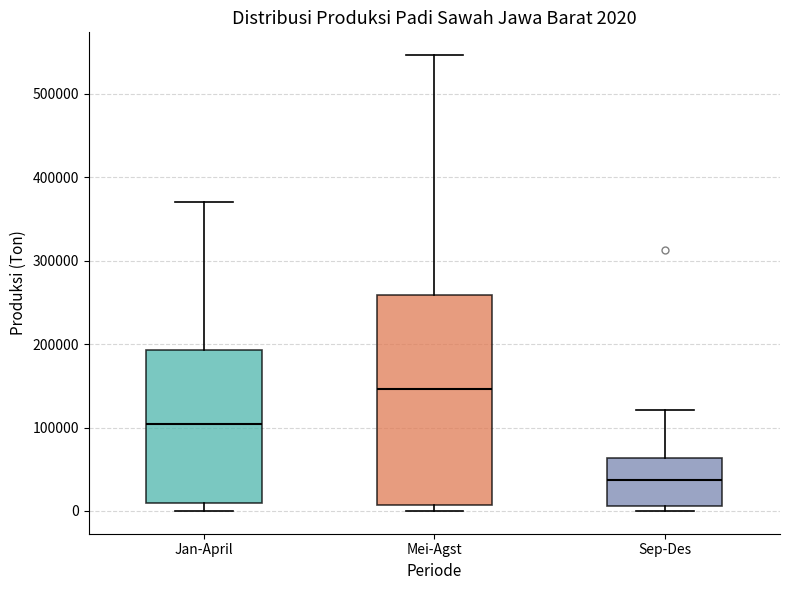

Comparing the boxes themselves (not the whiskers), which one is the tallest?

Mei-Agst